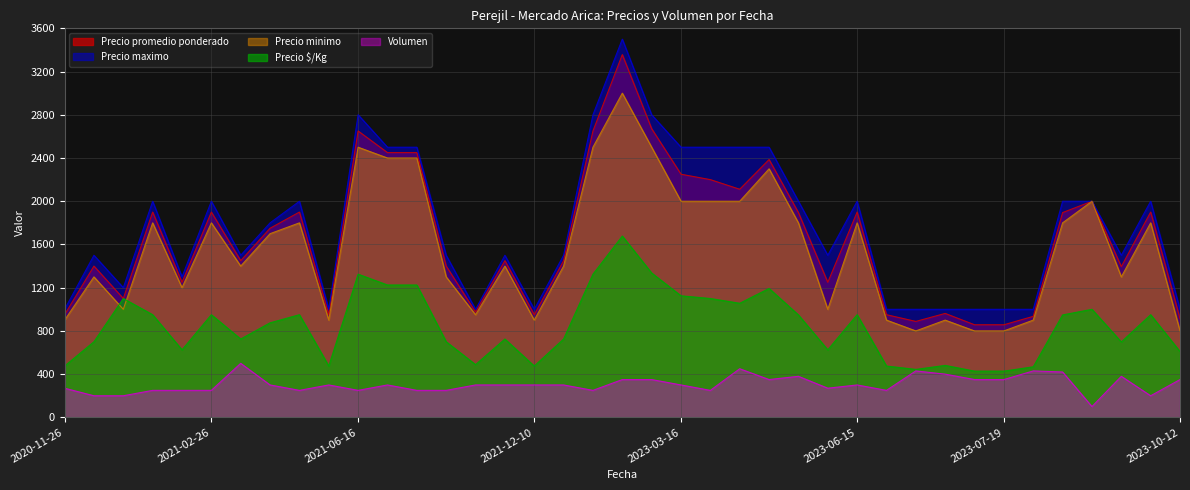

True or false: Precio promedio ponderado and Precio maximo cross at least once.

False